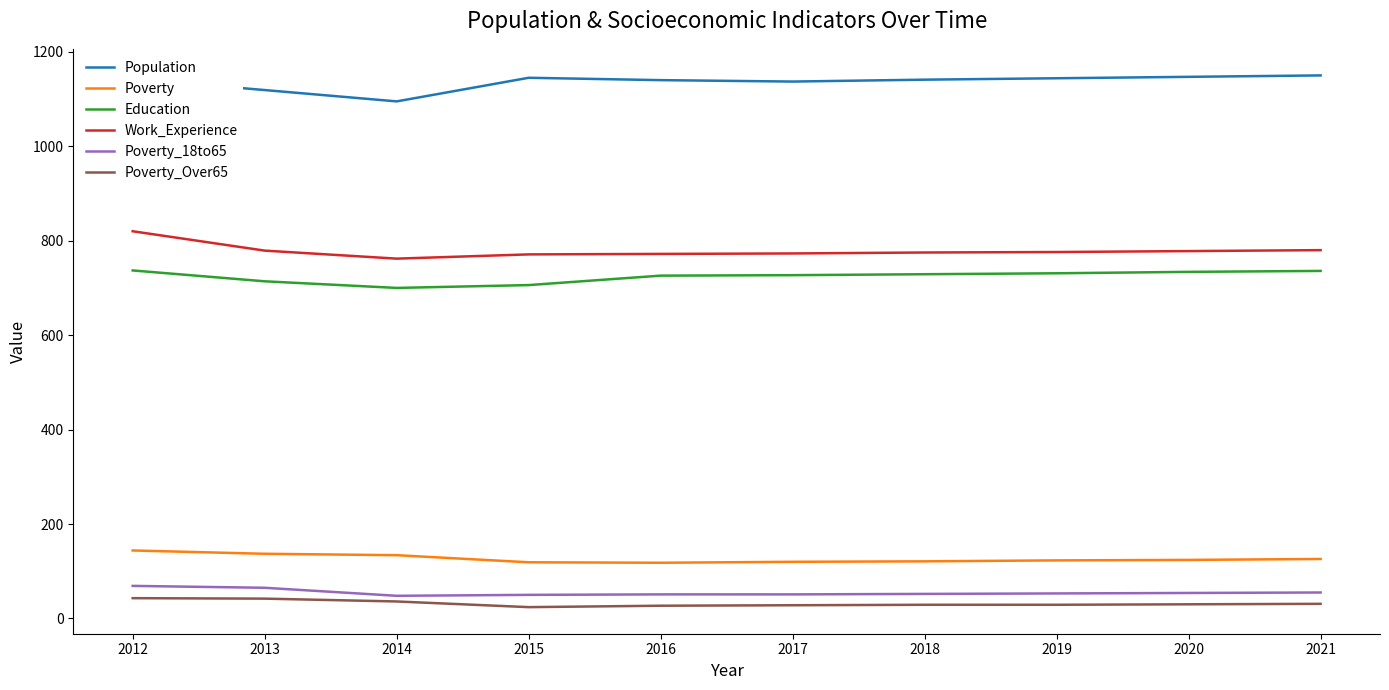

Rank the series at 2020 from highest to lowest value.

Population, Work_Experience, Education, Poverty, Poverty_18to65, Poverty_Over65